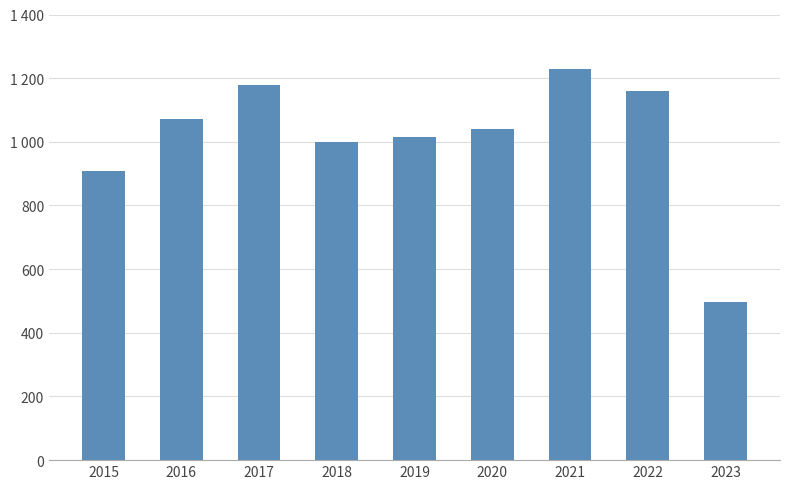

What is the ratio of the value at 2023 to the value at 2021?

0.4